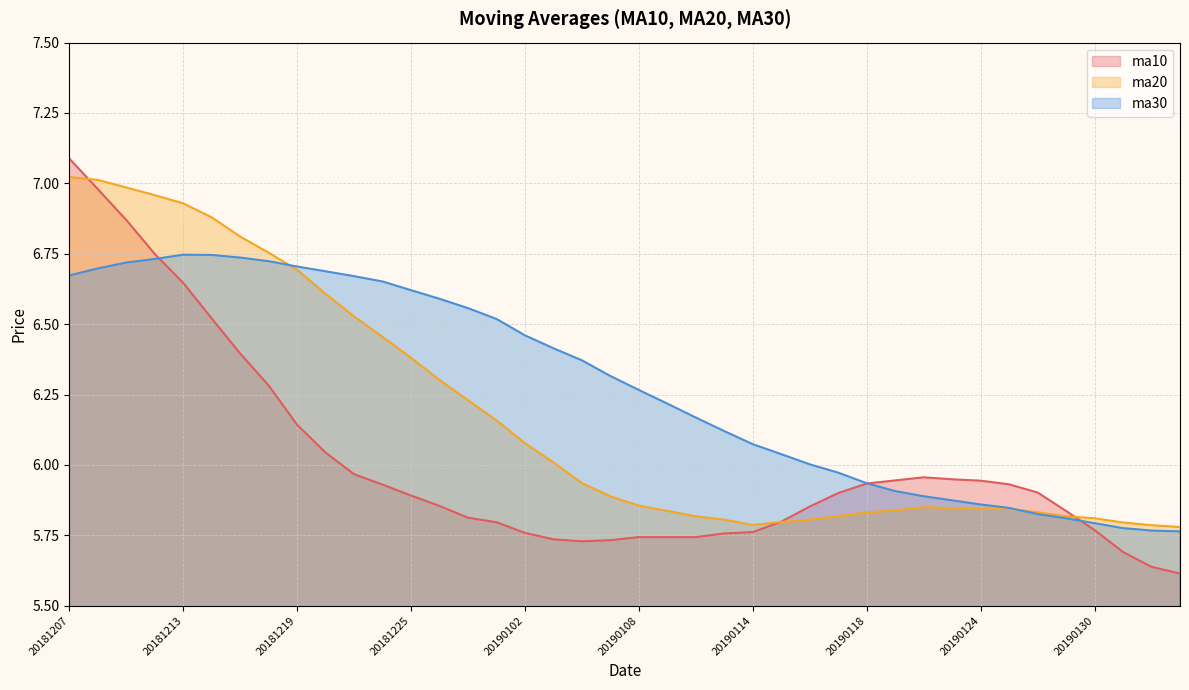

How many lines are shown in the chart?

3